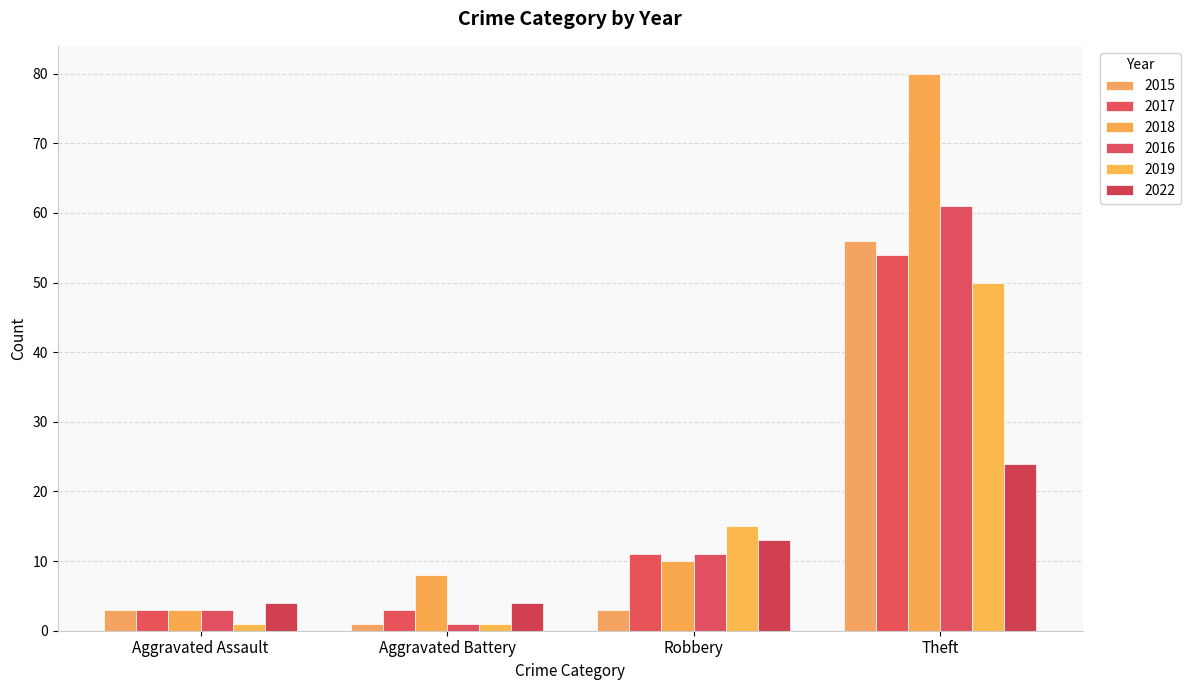

What is the maximum value for 2017?

54